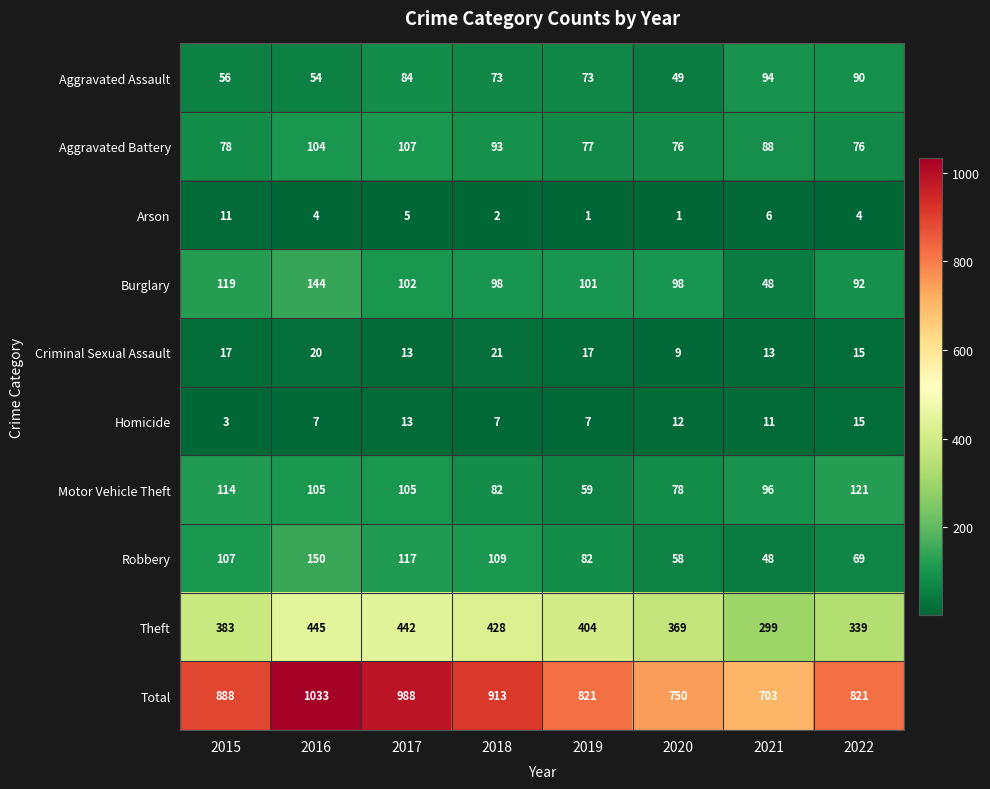

Which label corresponds to the largest value in the chart?

2016